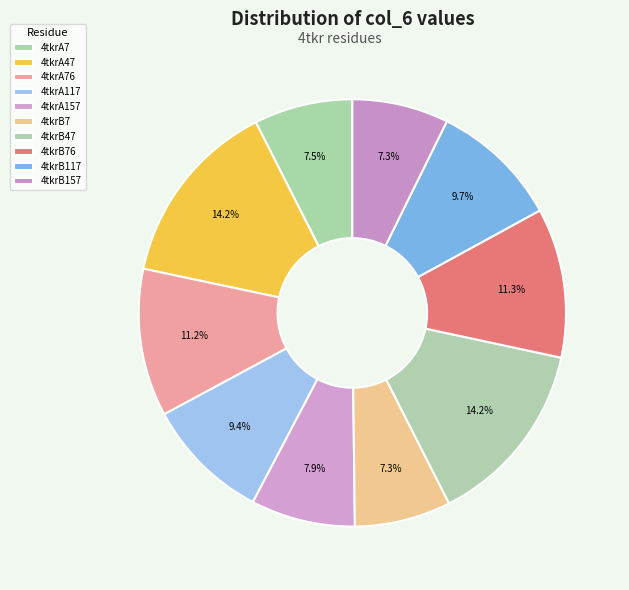

The 4tkrA117 slice represents 9% of the pie. True or false?

True